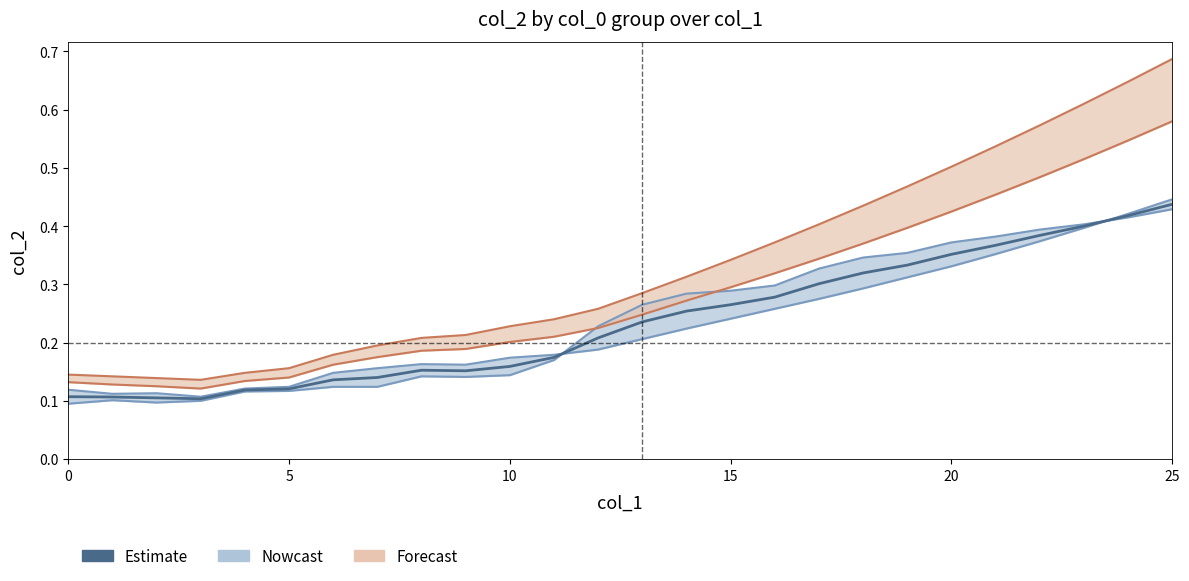

At which category does the chart reach its peak across all series?

25